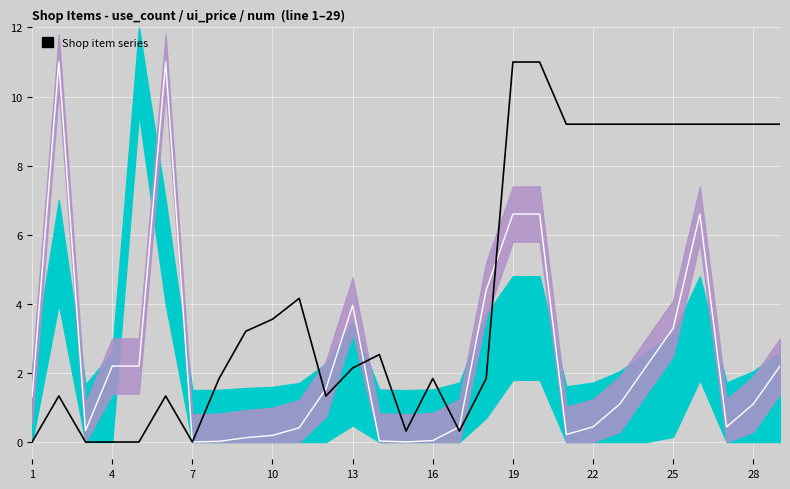

True or false: ui_price has more than 1 points higher than both neighbors.

True